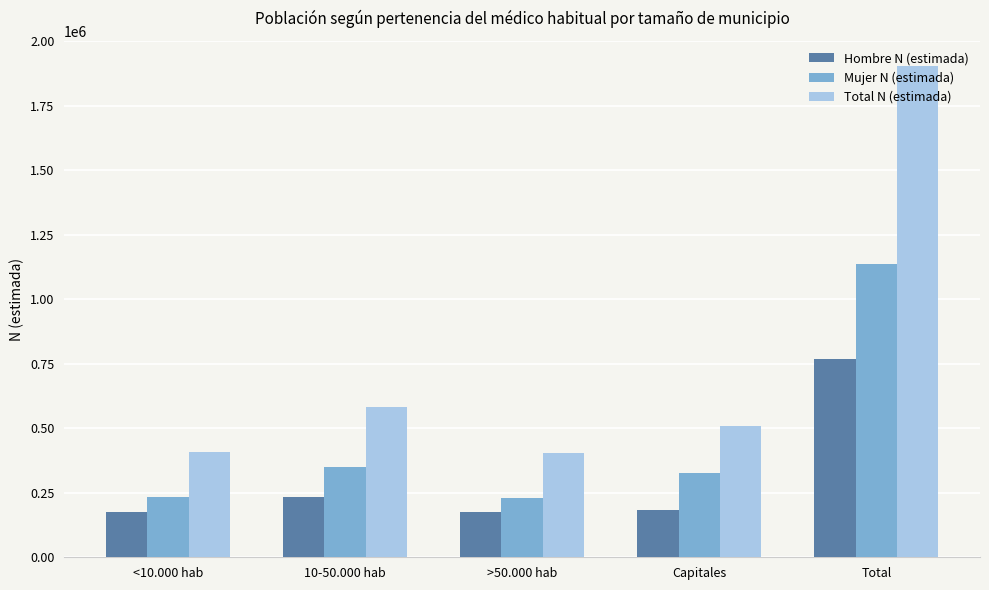

What is the spread (max minus min) of values at >50.000 hab?

229545